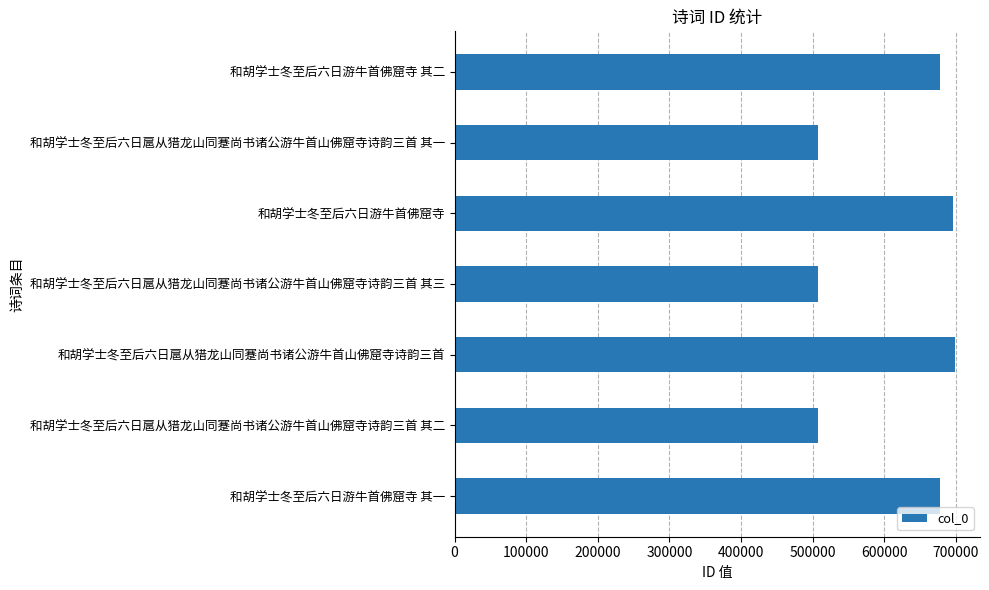

What is the difference between the second highest and second lowest values?

188229